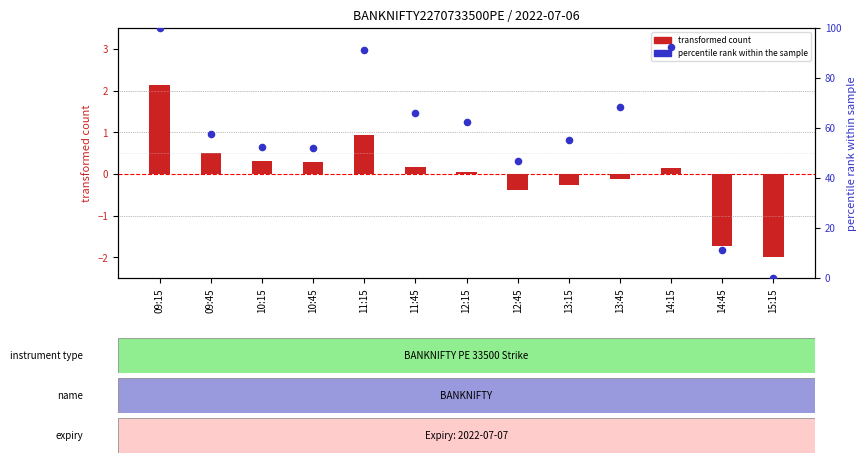

At which category is the sum across all series the highest?

09:15